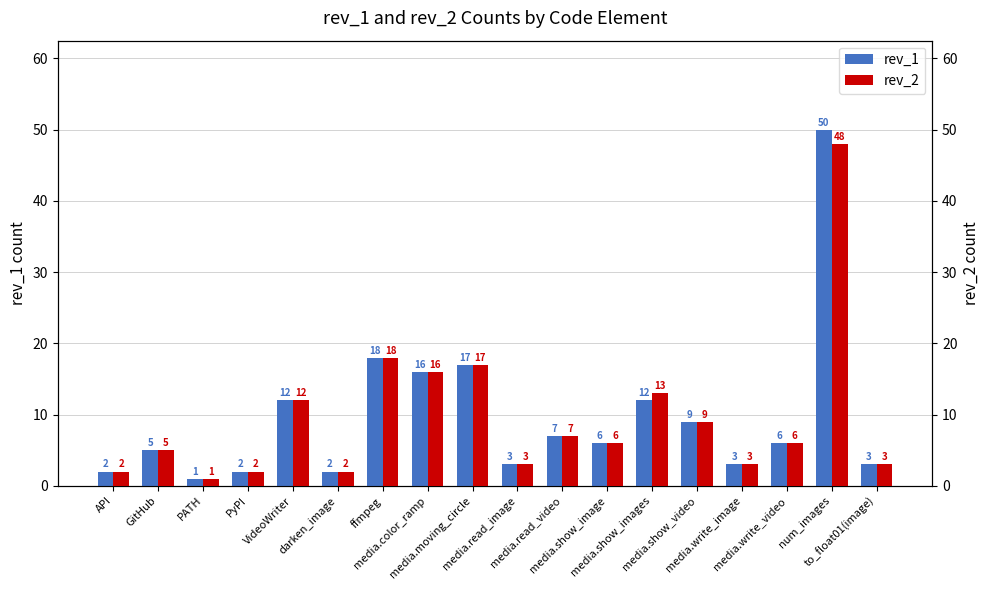

Count the number of data series in this chart.

2